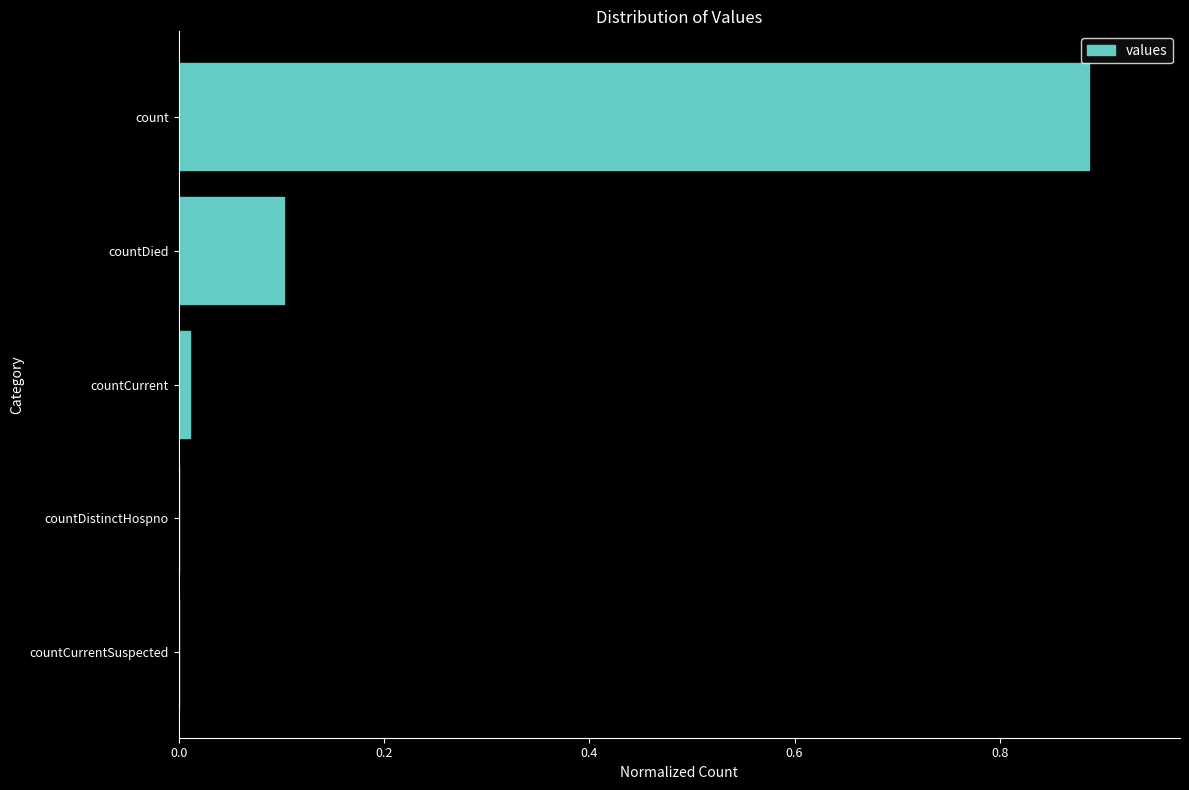

The chart shows a value of 0.0 at countCurrentSuspected. True or false?

True